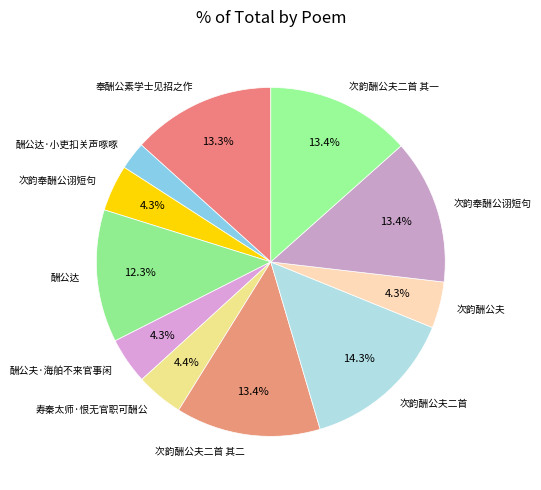

How many slices are in this pie chart?

11